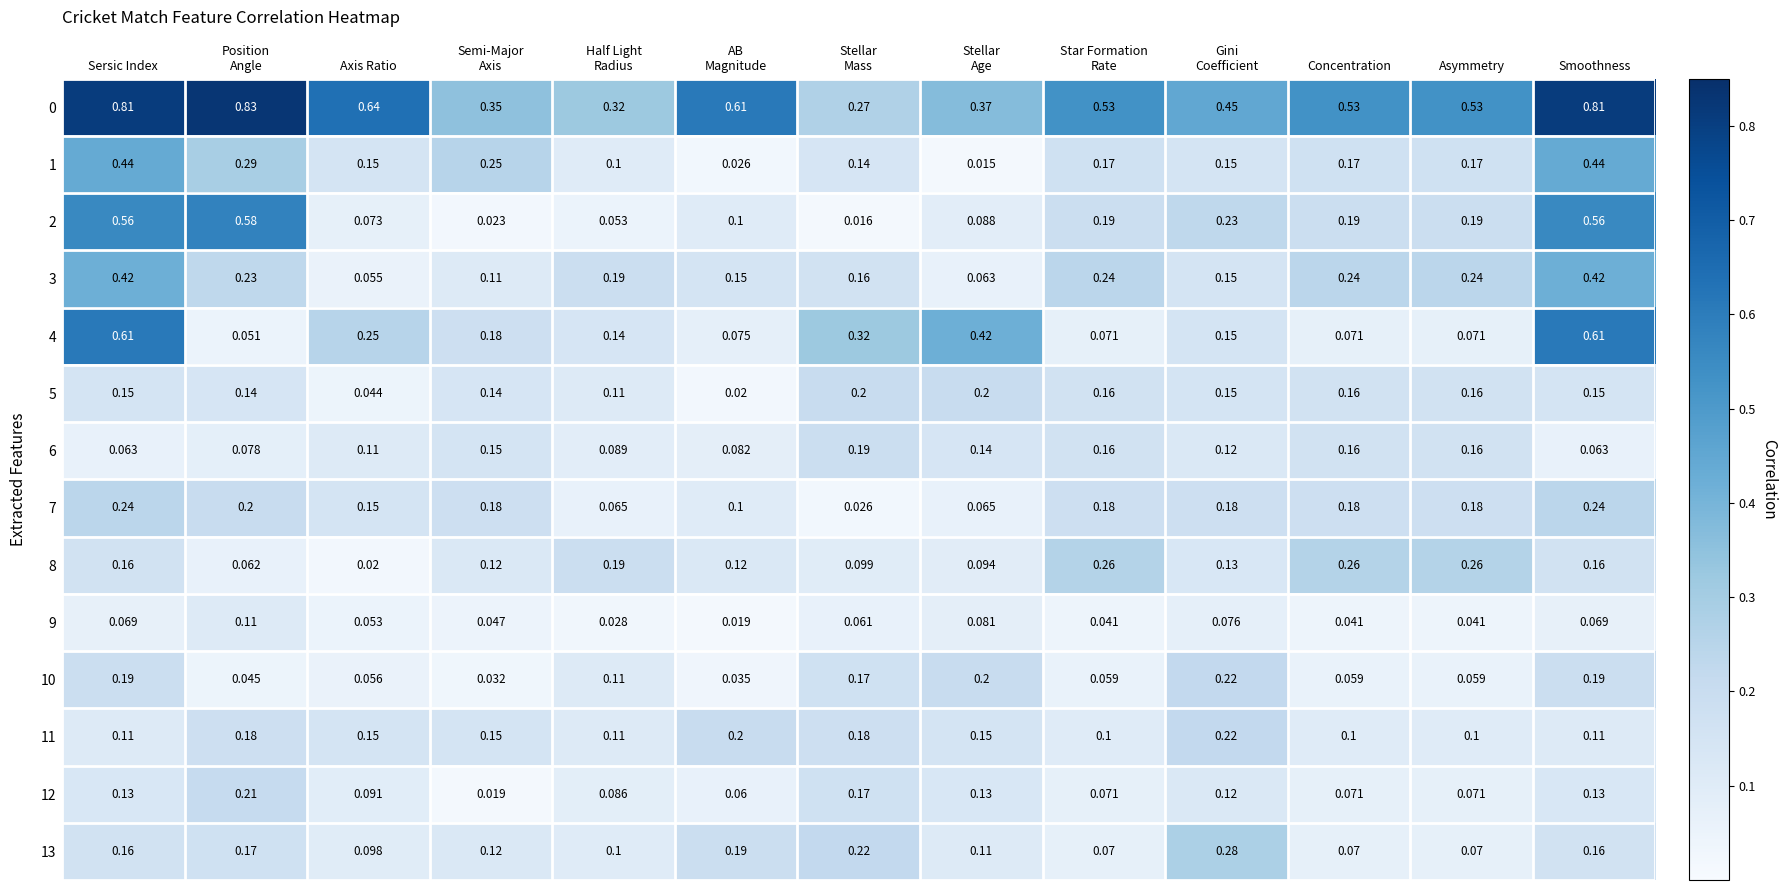

Where is 8 nearest to the value 0?

Axis Ratio